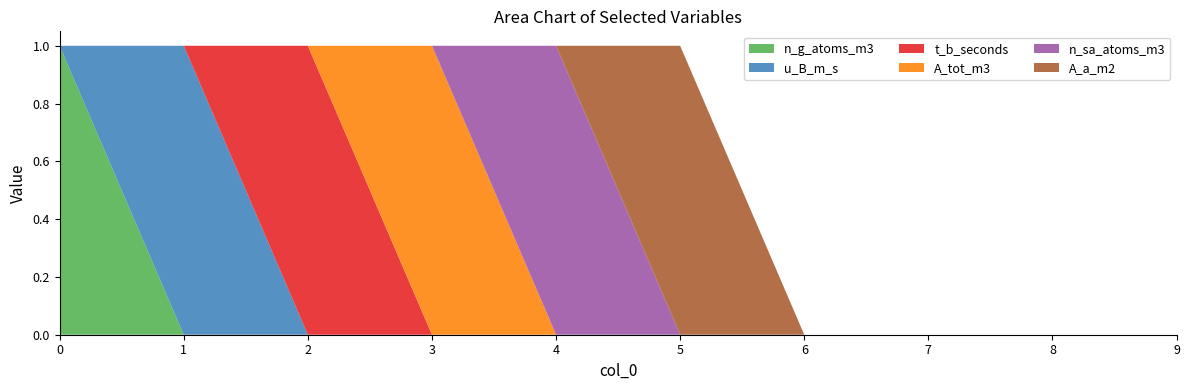

Reading left to right, transcribe all the data shown in this chart.

n_g_atoms_m3: 1	0	0	0	0	0	0	0	0	0
u_B_m_s: 0	1	0	0	0	0	0	0	0	0
t_b_seconds: 0	0	1	0	0	0	0	0	0	0
A_tot_m3: 0	0	0	1	0	0	0	0	0	0
n_sa_atoms_m3: 0	0	0	0	1	0	0	0	0	0
A_a_m2: 0	0	0	0	0	1	0	0	0	0